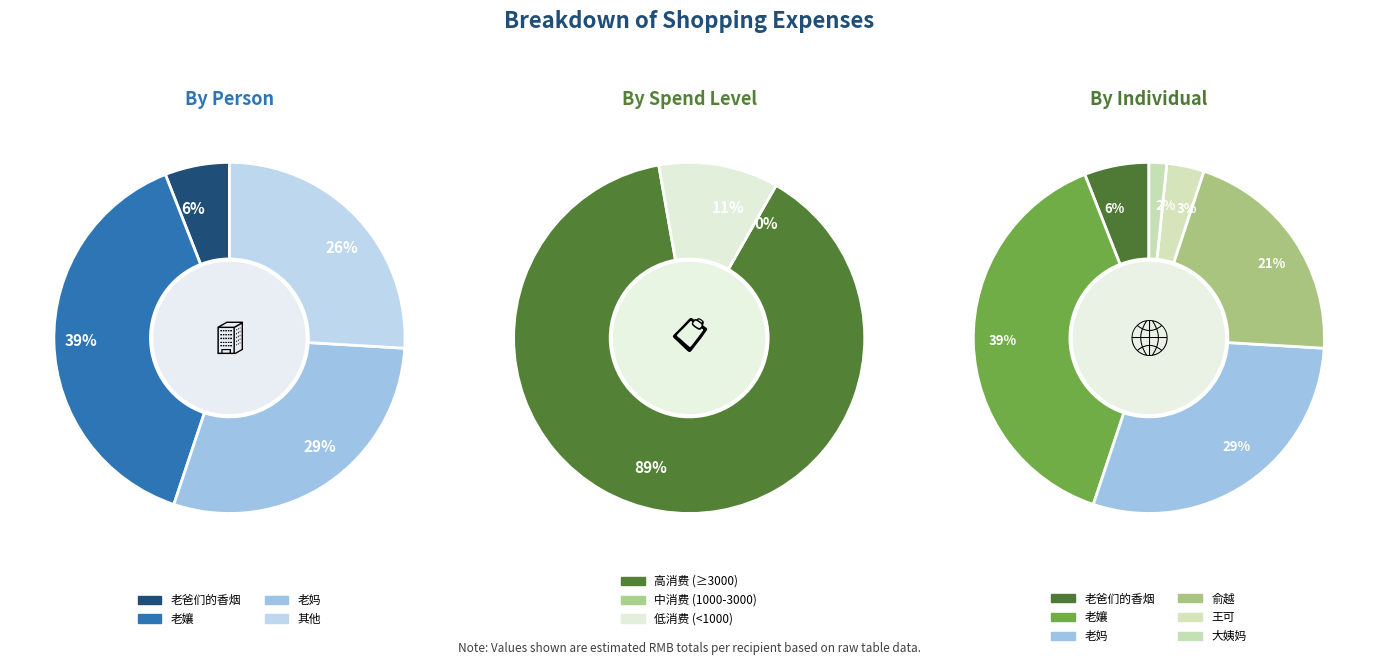

What is the change in value from 老孃 to 俞越?

-2784.0